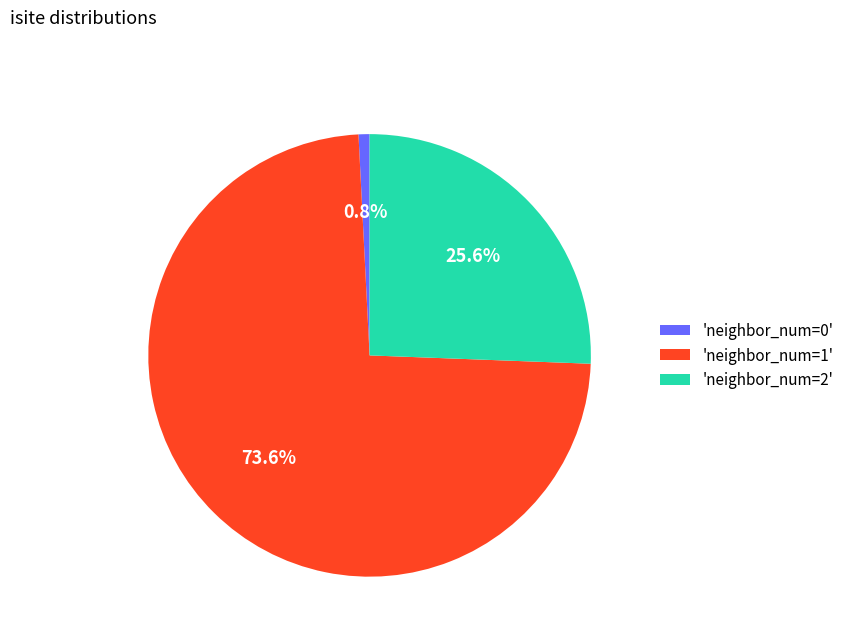

Between 'neighbor_num=1' and 'neighbor_num=0', which is larger?

'neighbor_num=1'